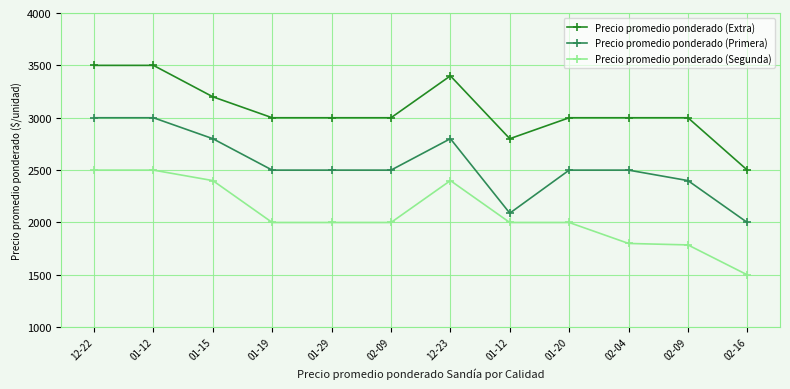

What is the label of the 3rd point from the left?

01-15